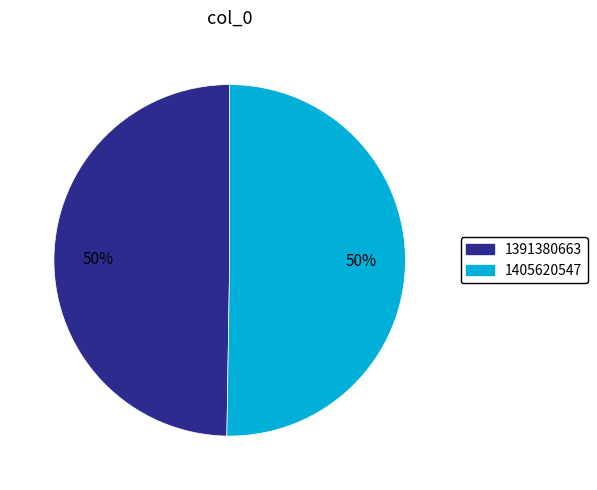

What is the ratio of the value at 1405620547 to the value at 1391380663?

1.0